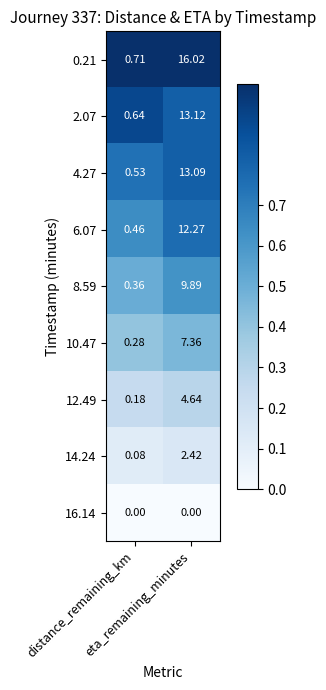

How many categories are shown in the chart?

2